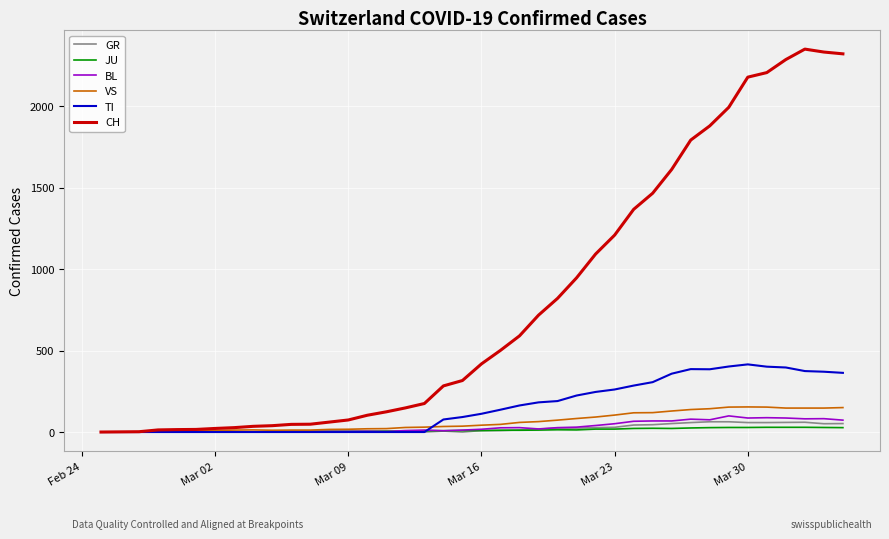

Which series has the largest total across all categories?

CH